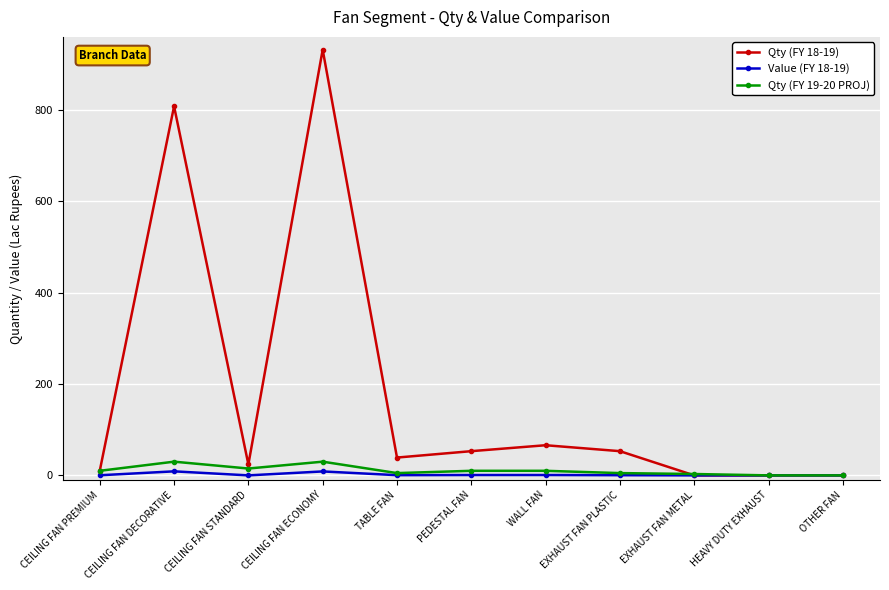

True or false: Value (FY 18-19) has a value of 0.0 at EXHAUST FAN METAL.

True